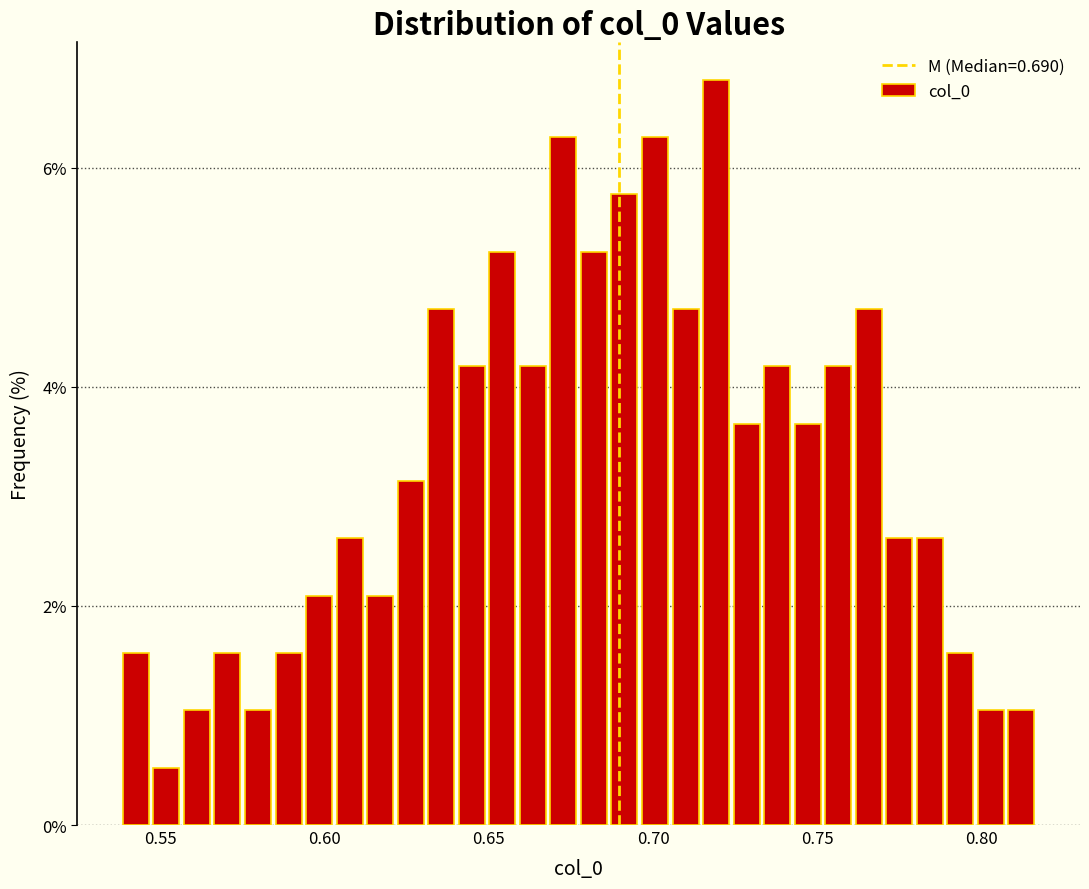

Read against the x-axis, roughly where is the centre of the tallest bar?

0.720